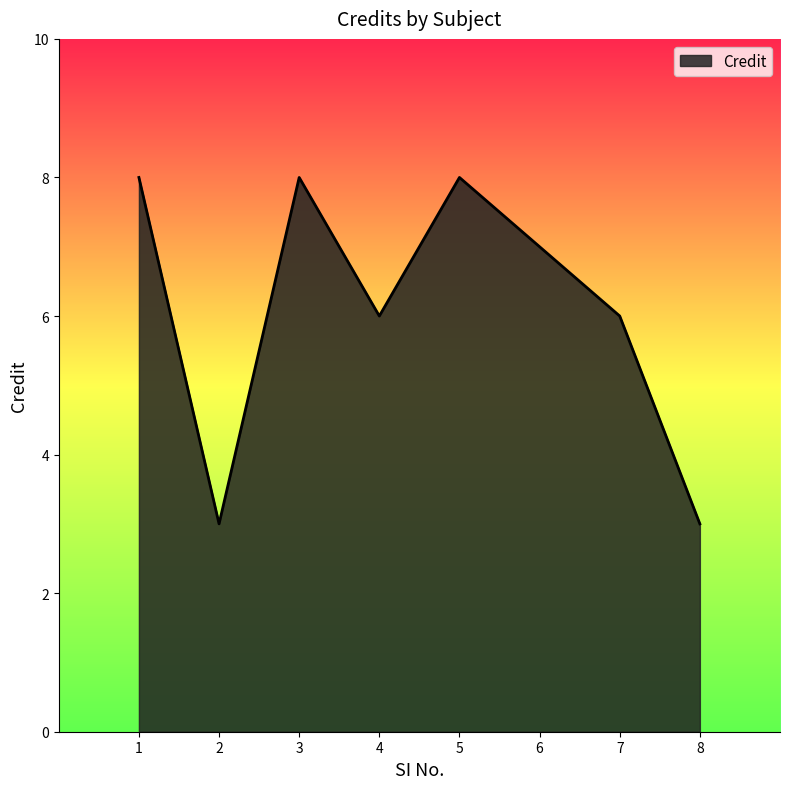

Count the number of categories in the chart.

8